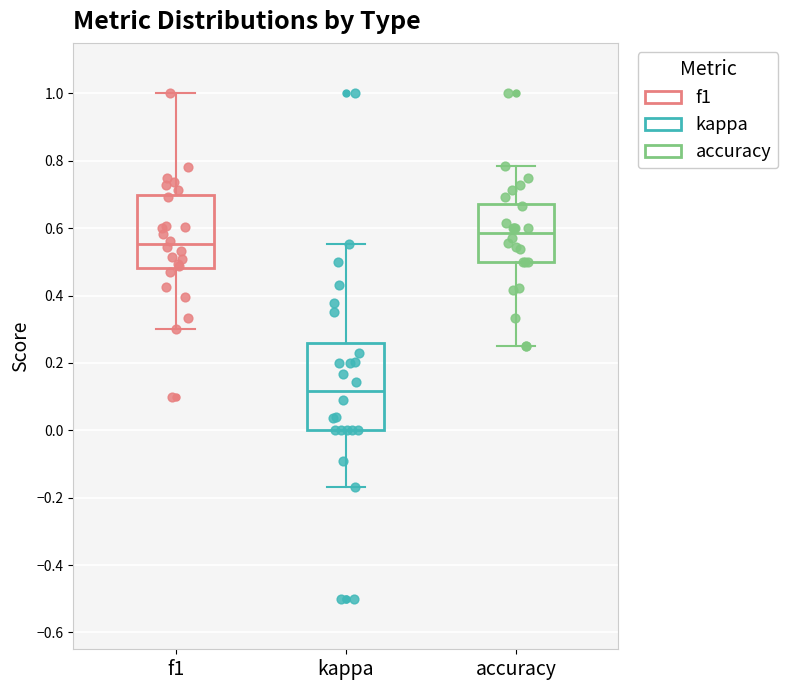

Reading left to right, transcribe this box plot: for each box, give where its median line is, the range the box spans, and where its two whiskers end, as read against the y-axis. The values are not printed on the chart, so give them approximately, as read against the axis.

f1: median 0.56, box 0.48 to 0.70, whiskers 0.30 to 1.00
kappa: median 0.12, box 0.00 to 0.26, whiskers -0.16 to 0.56
accuracy: median 0.58, box 0.50 to 0.68, whiskers 0.26 to 0.78